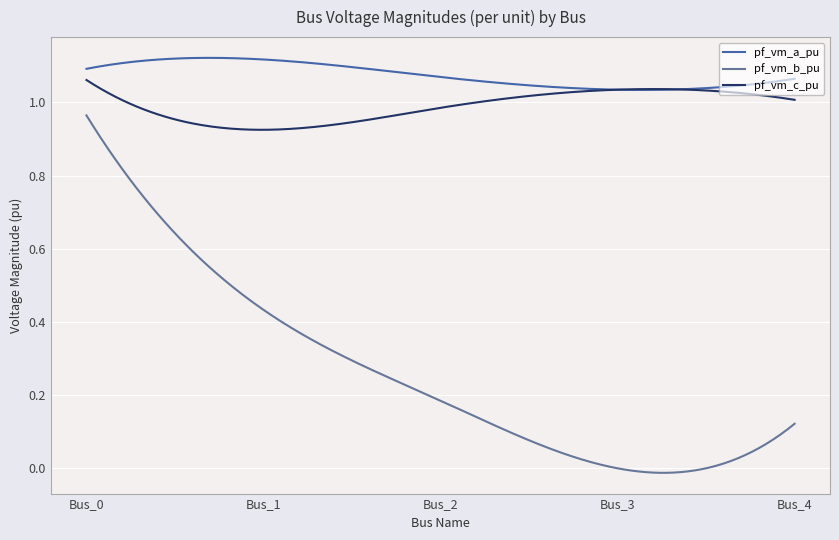

True or false: pf_vm_a_pu and pf_vm_b_pu intersect in this chart.

False